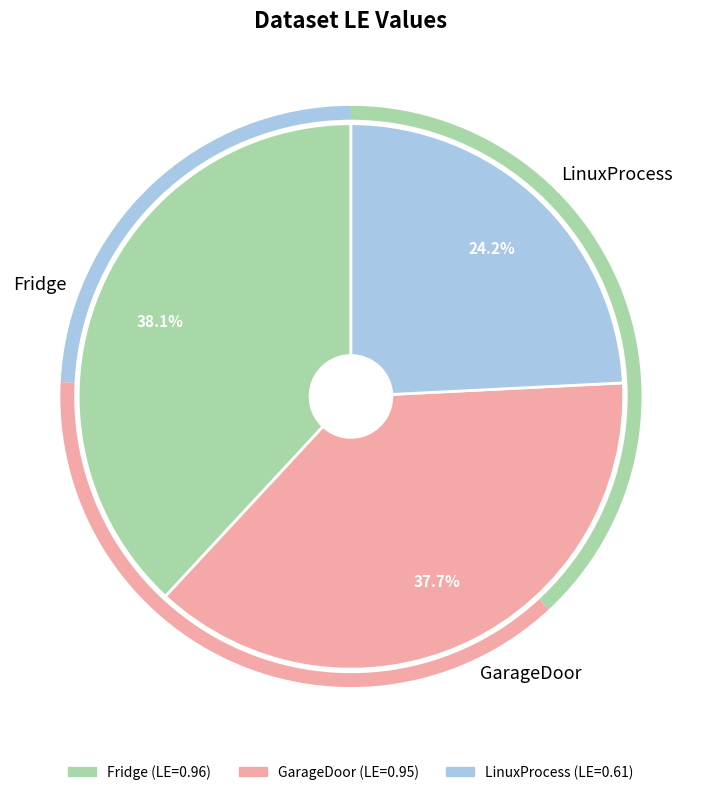

How many slices are in this pie chart?

3